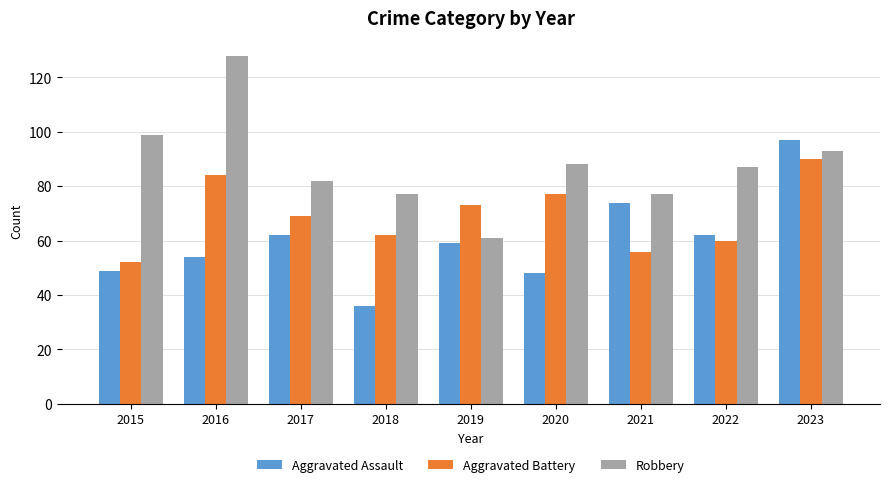

The value of Robbery at 2020 is 127. True or false?

False